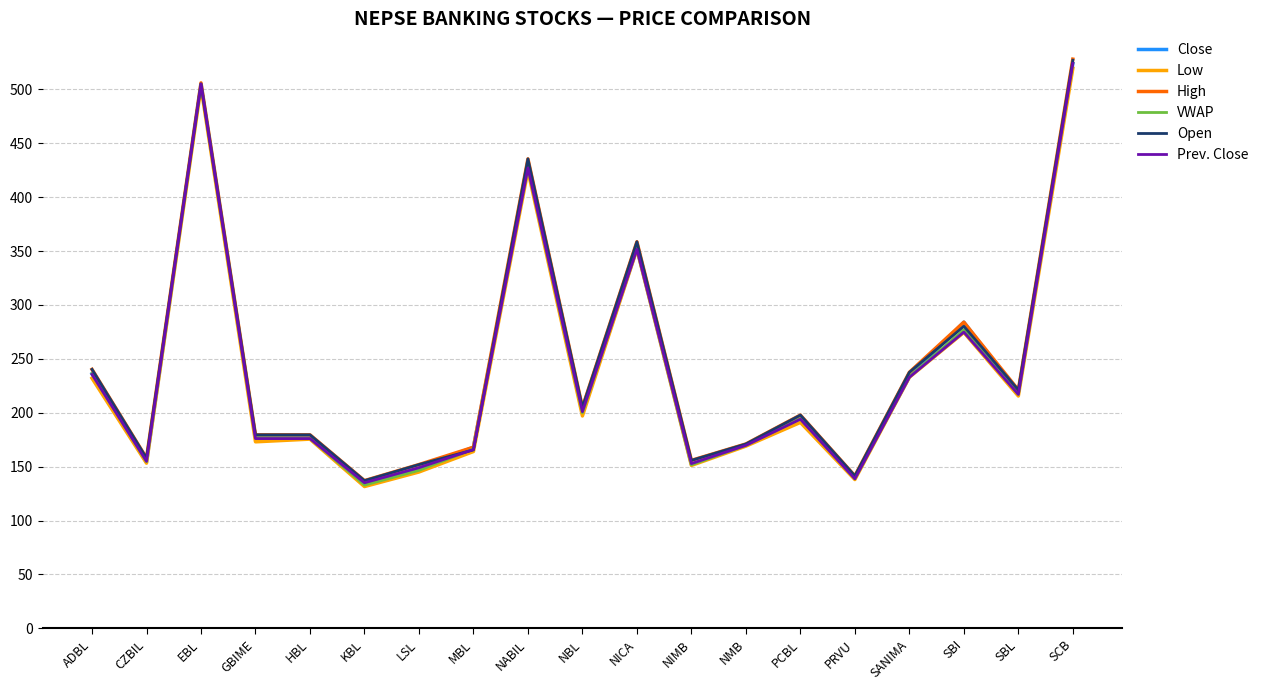

What position from the right is ADBL?

19